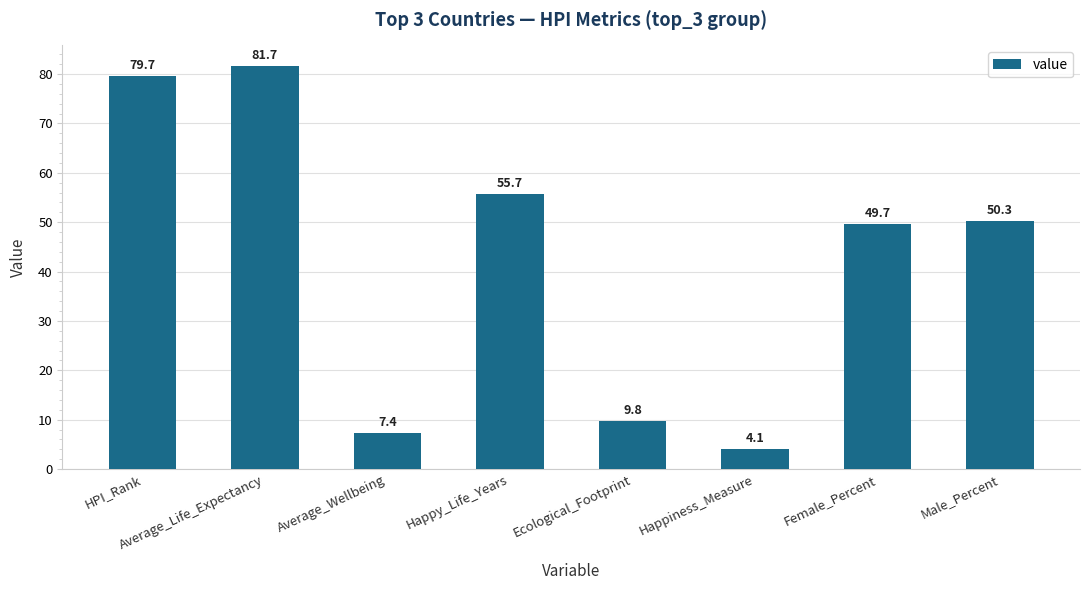

What is the maximum value shown in the chart?

81.7